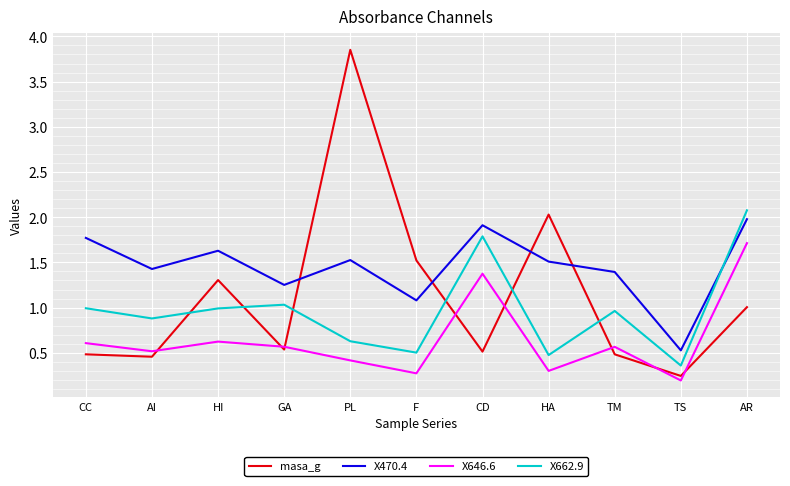

What position from the right is AI?

10